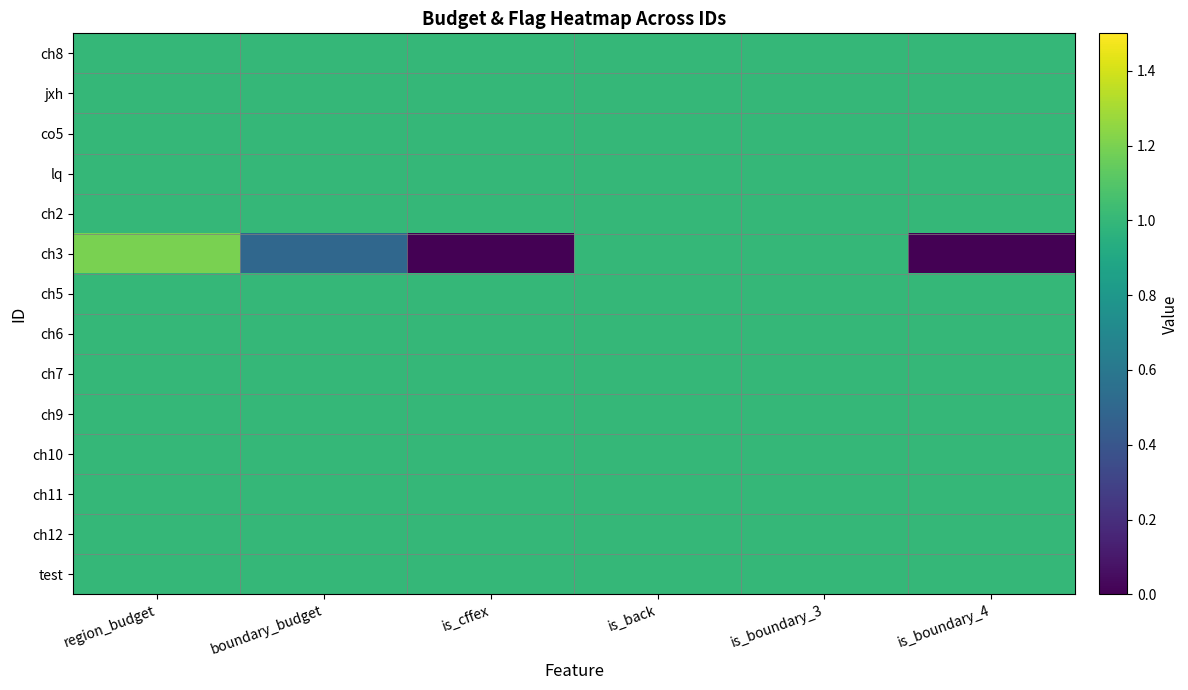

What is the greatest value displayed?

1.2